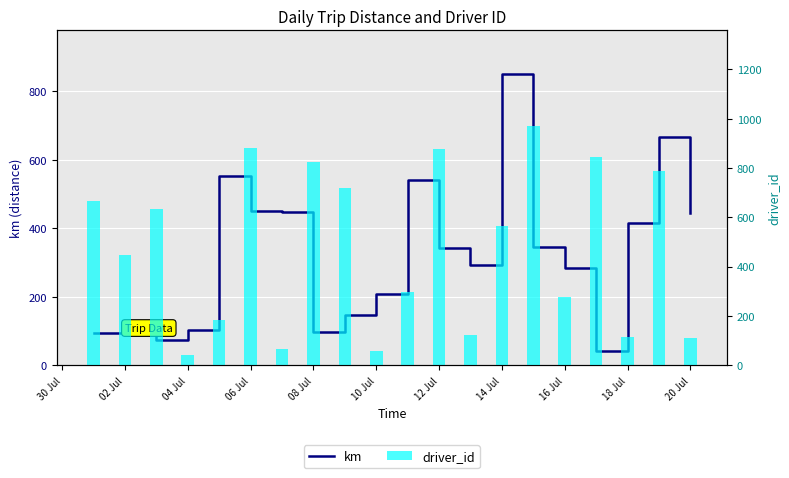

Rank the series by their average value, from lowest to highest.

km, driver_id